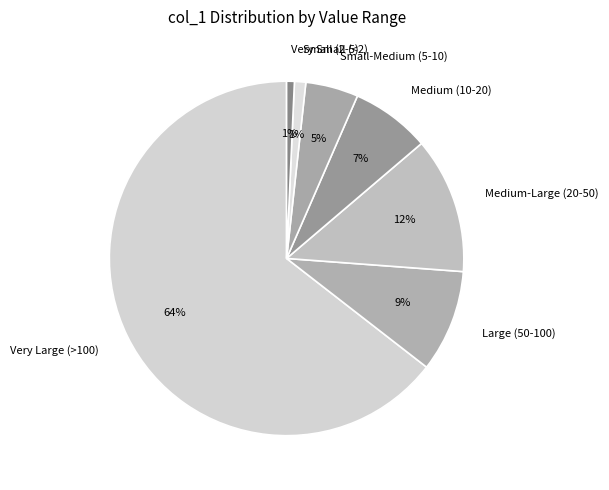

Is there any slice that represents more than half of the pie?

Yes